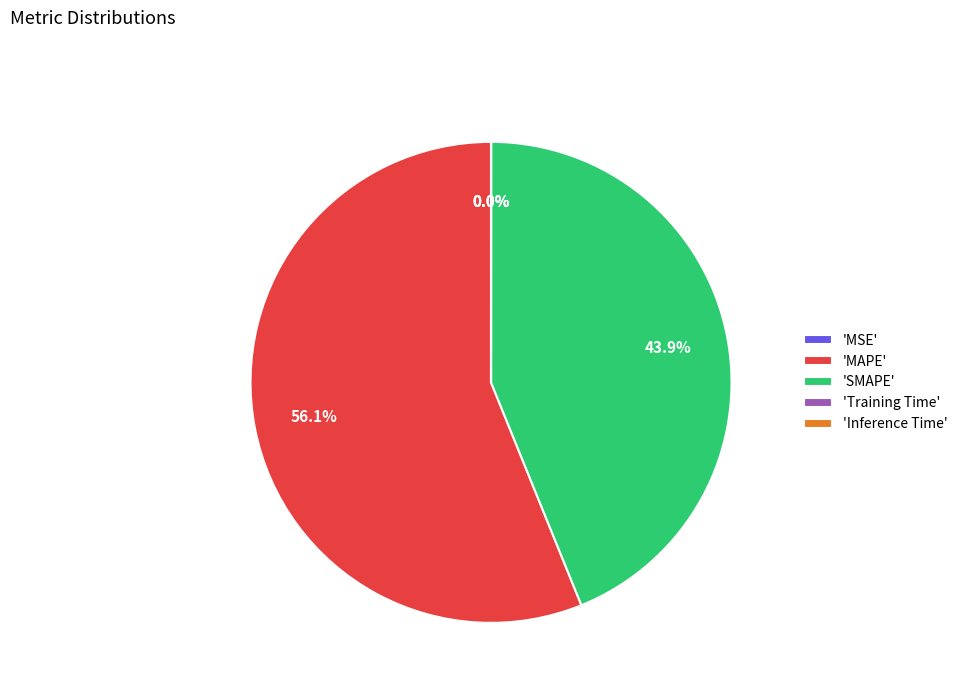

Which category accounts for the majority?

'MAPE'